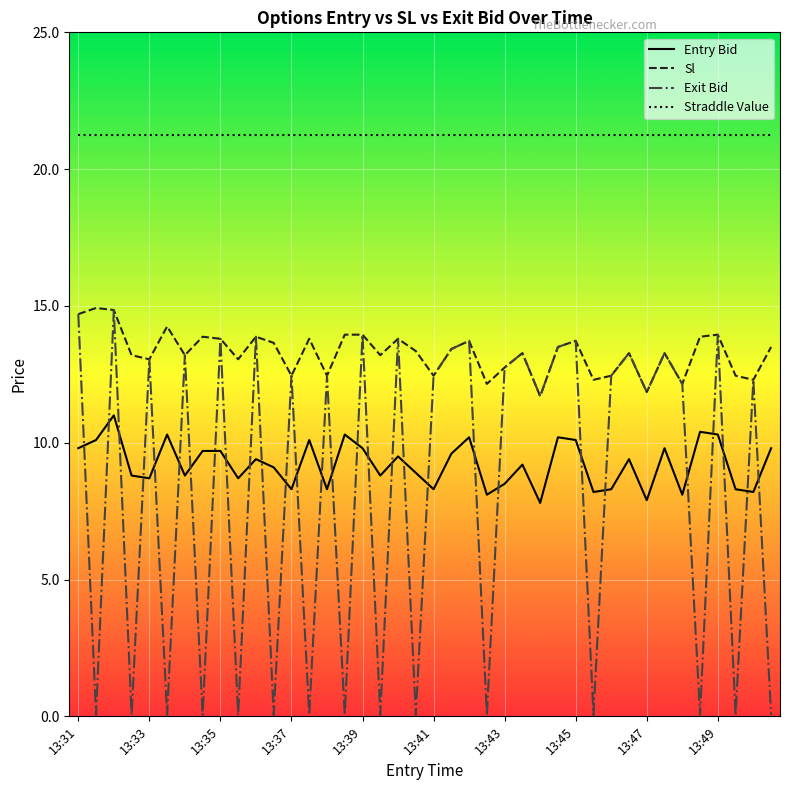

What is the minimum value for Exit Bid?

0.1